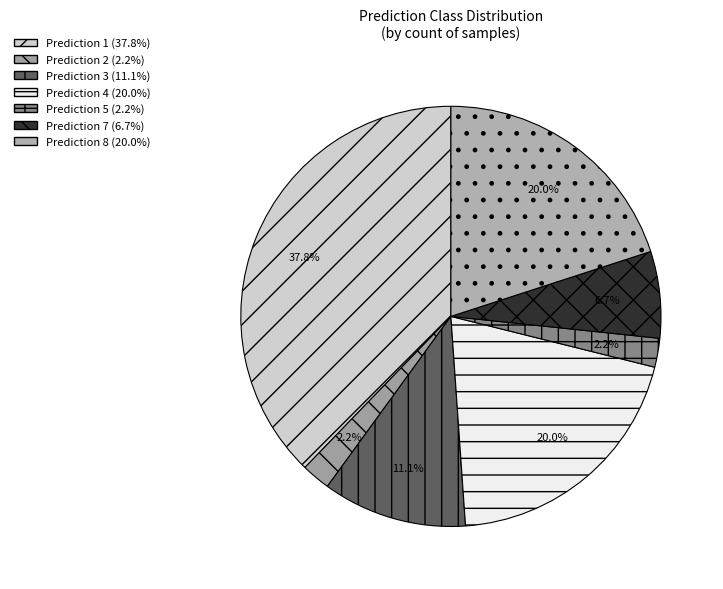

How many slices are in this pie chart?

7